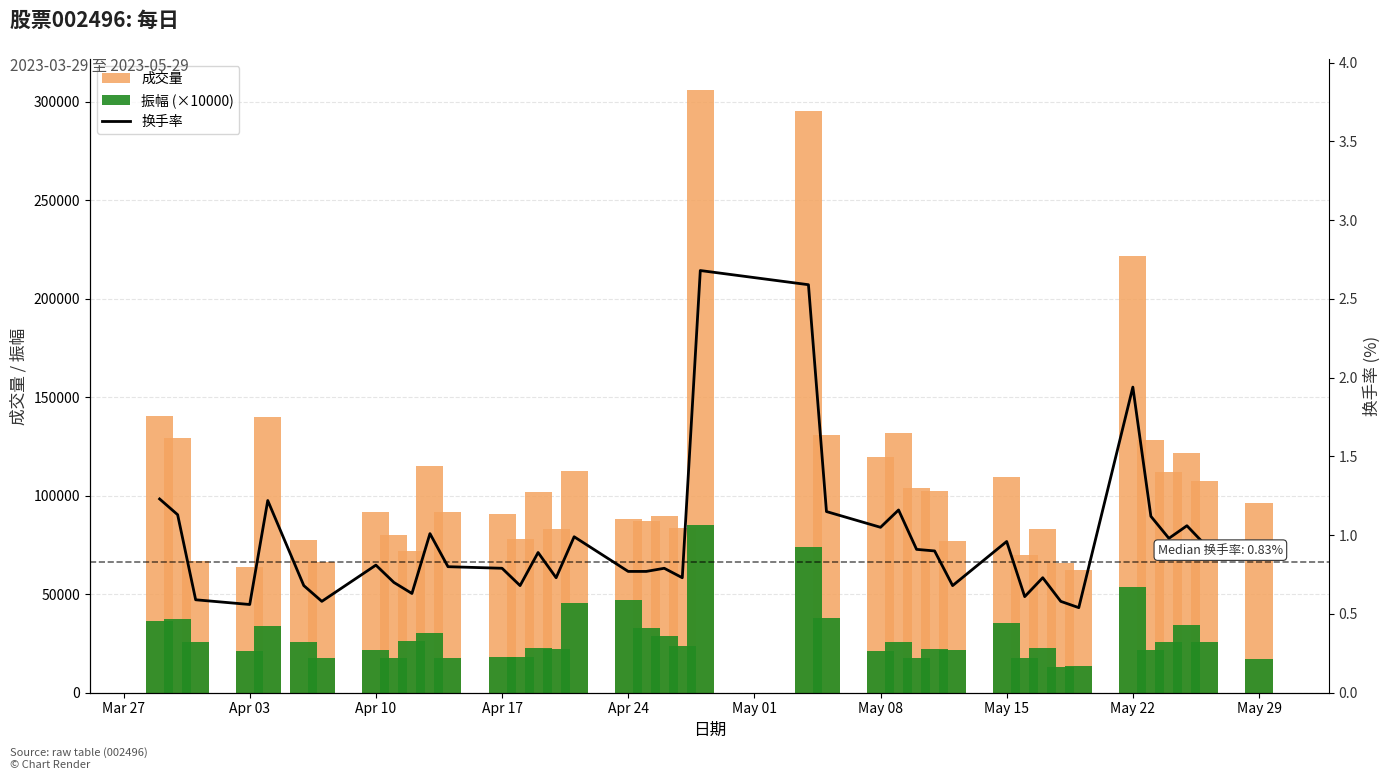

What are all the series names shown in the legend?

成交量, 振幅 (×10000), 换手率